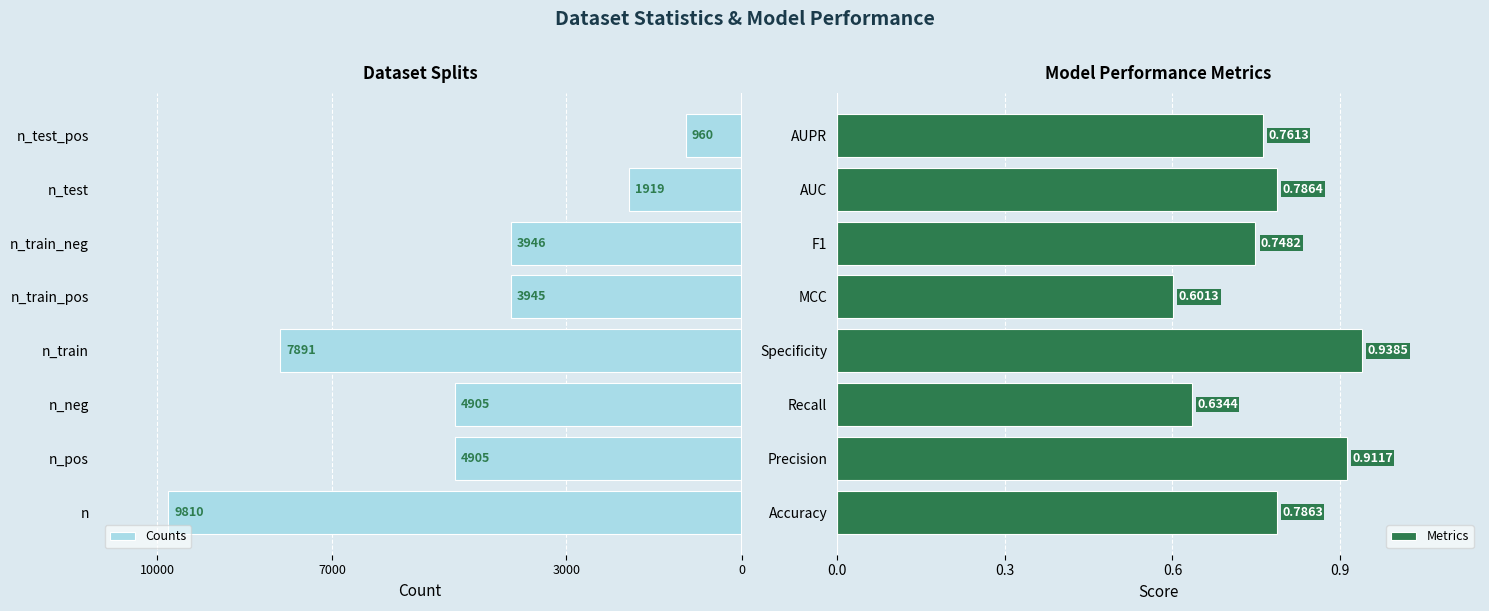

Rank the categories by Metrics value from lowest to highest.

MCC, Recall, F1, AUPR, Accuracy, AUC, Precision, Specificity